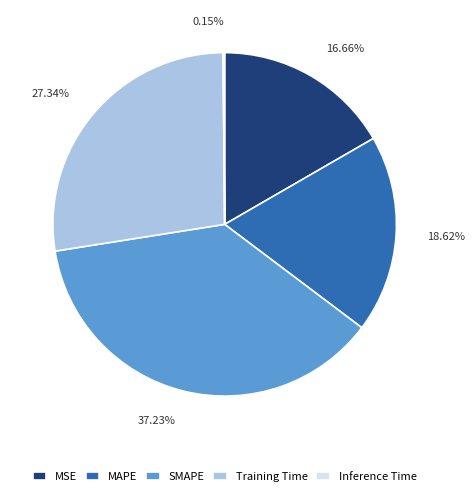

Between SMAPE and Training Time, which is larger?

SMAPE